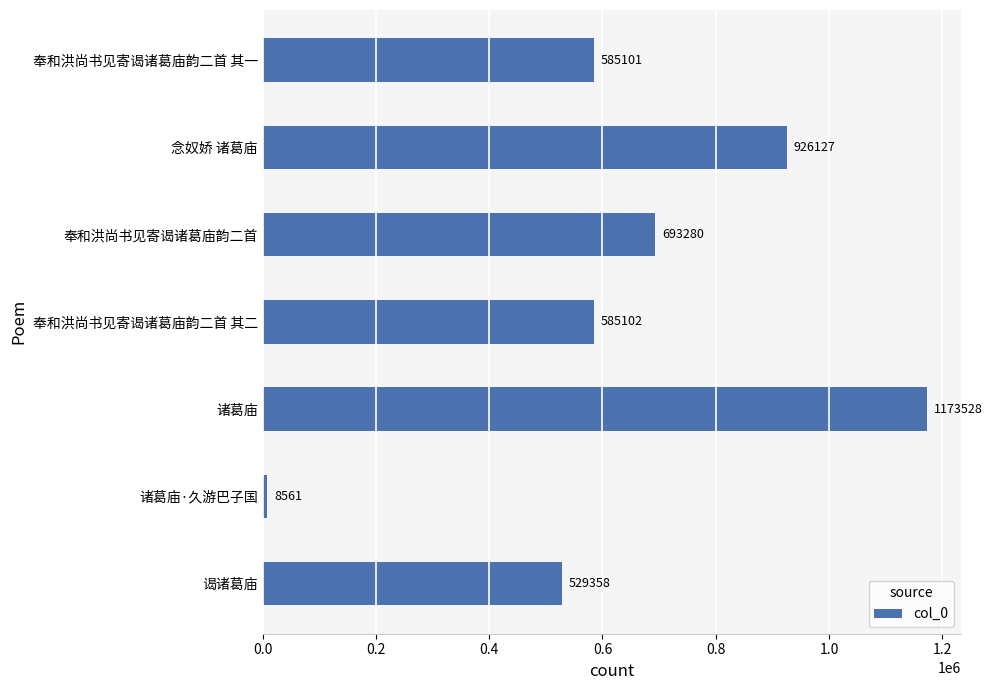

What is the ratio of the value at 谒诸葛庙 to the value at 奉和洪尚书见寄谒诸葛庙韵二首 其二?

0.9